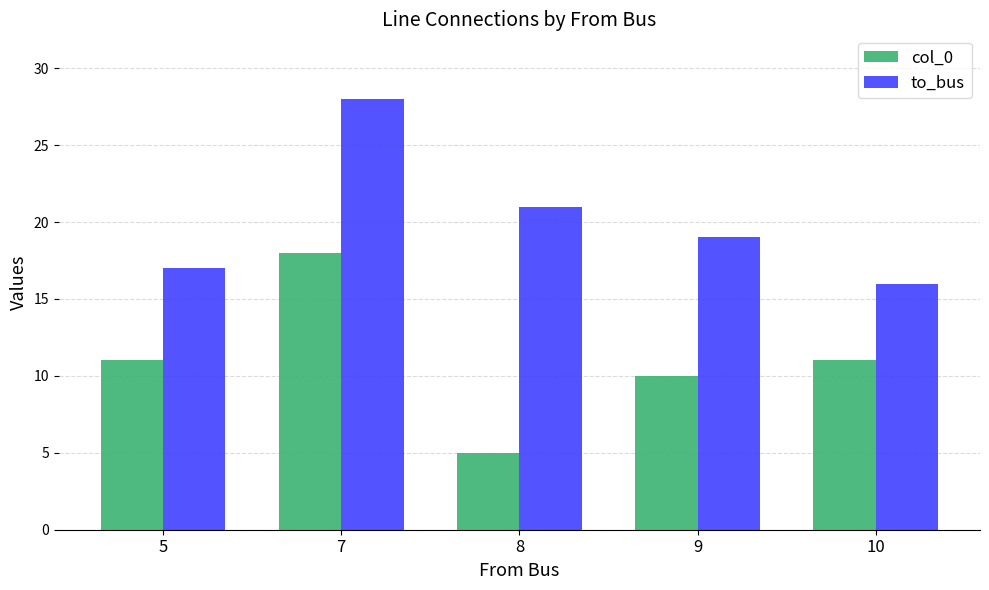

What is the difference between the maximum and minimum values in the col_0 series?

13